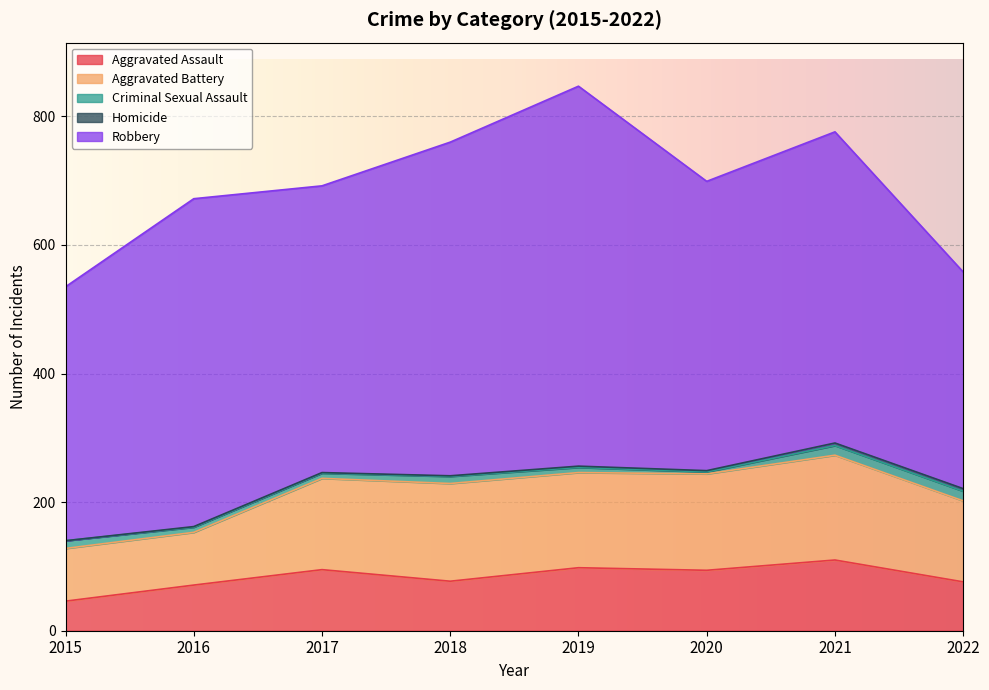

At how many categories does at least one series exceed 79?

8